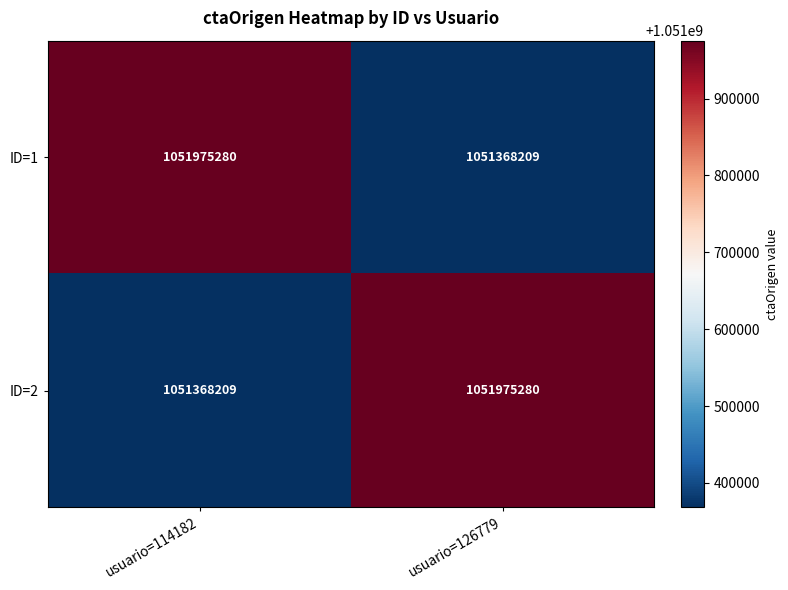

At which label does ID=2 reach its peak?

usuario=126779